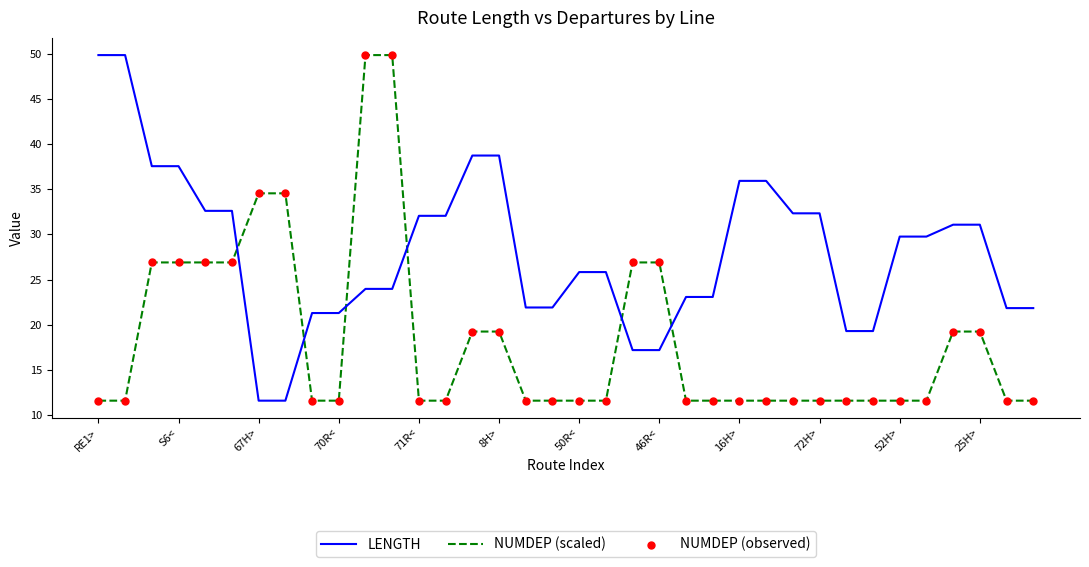

Rank the series by their average value, from highest to lowest.

LENGTH, NUMDEP (scaled)